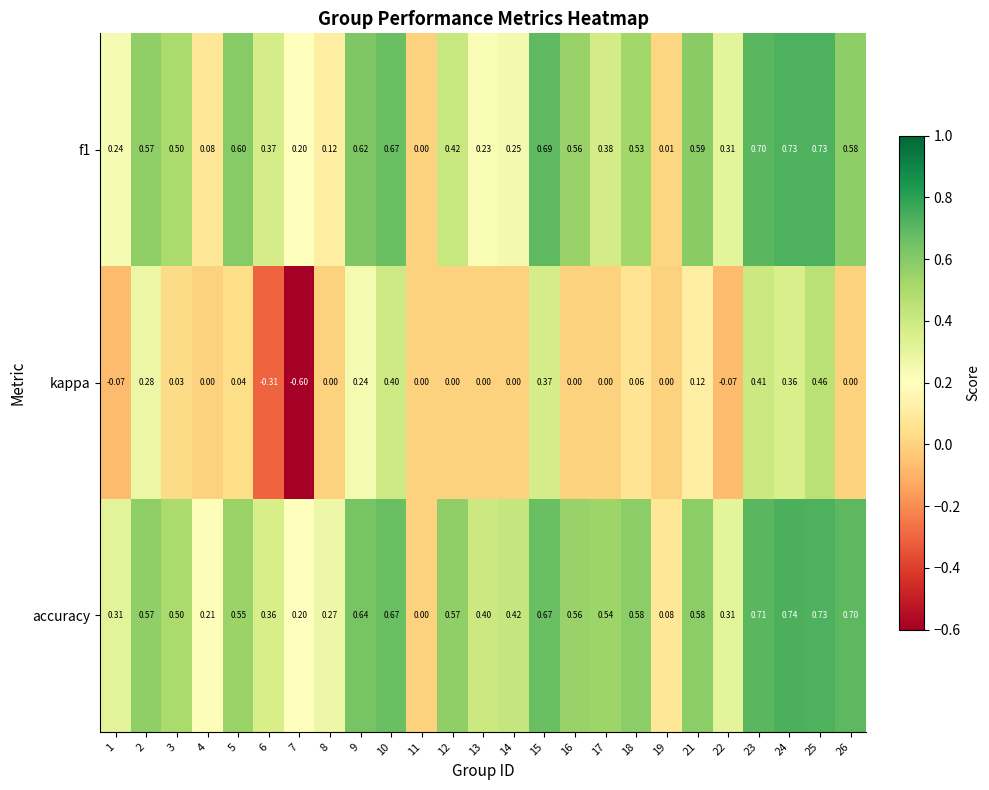

Which series has the widest spread of values?

kappa